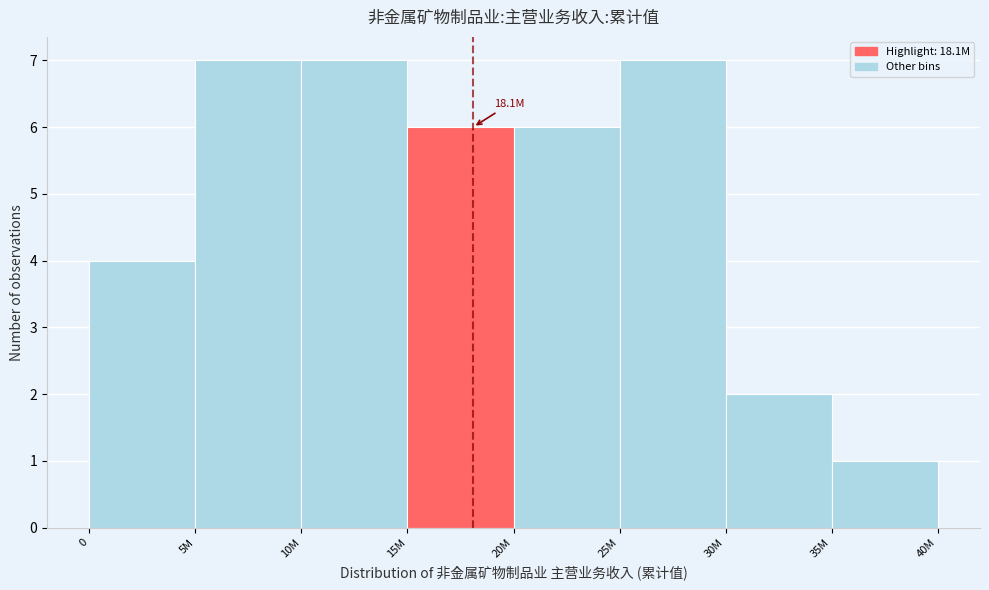

Reading right to left, what are all the values shown in this chart?

35M=1	30M=2	25M=7	20M=6	15M=6	10M=7	5M=7	0=4